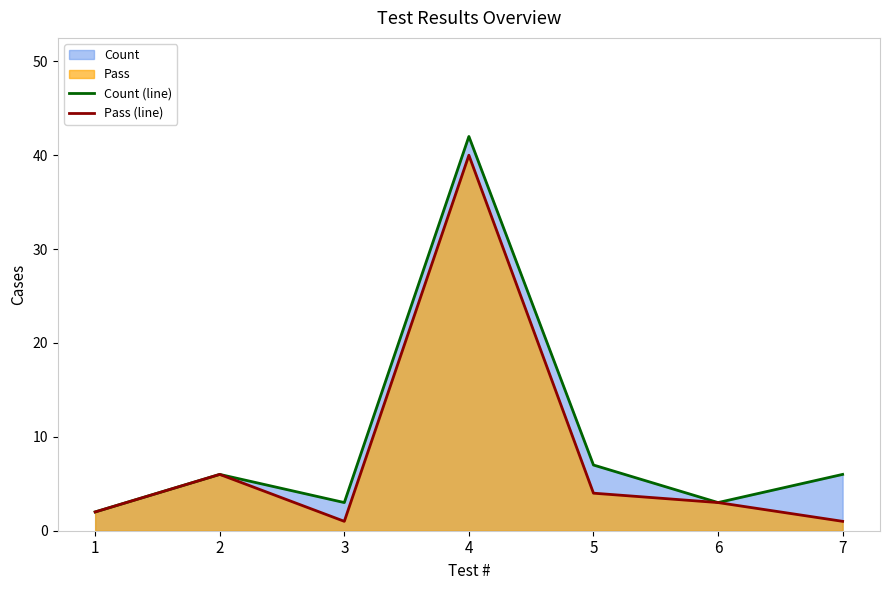

What is the sum of all Count (line) values?

69